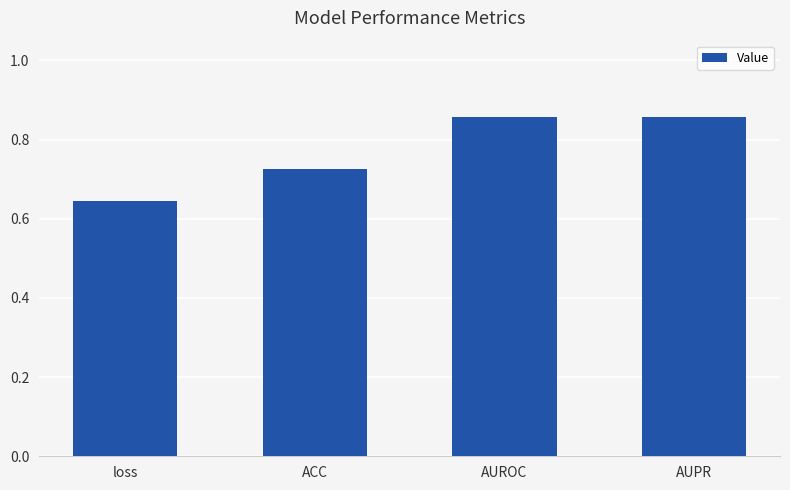

What is the label of the 4th bar from the left?

AUPR